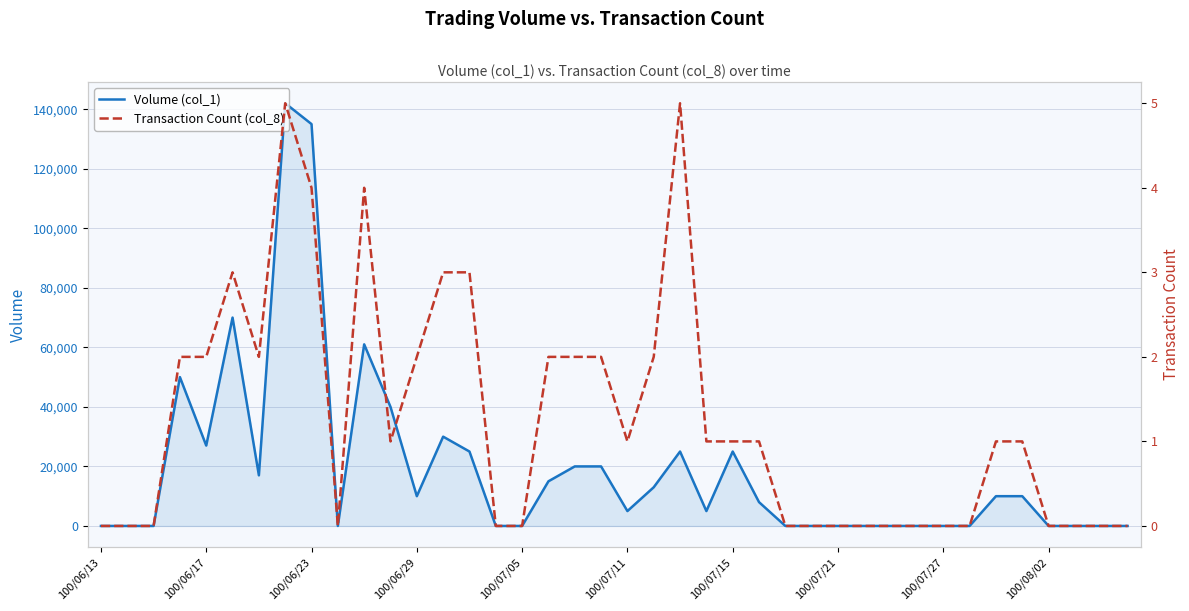

Which category has the lowest value in the Transaction Count (col_8) series?

100/06/13